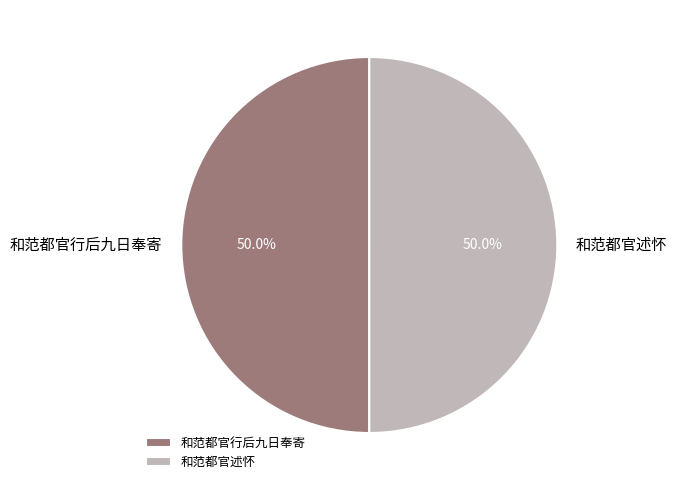

To the nearest percent, what is the difference between the largest and smallest slice percentages?

0%